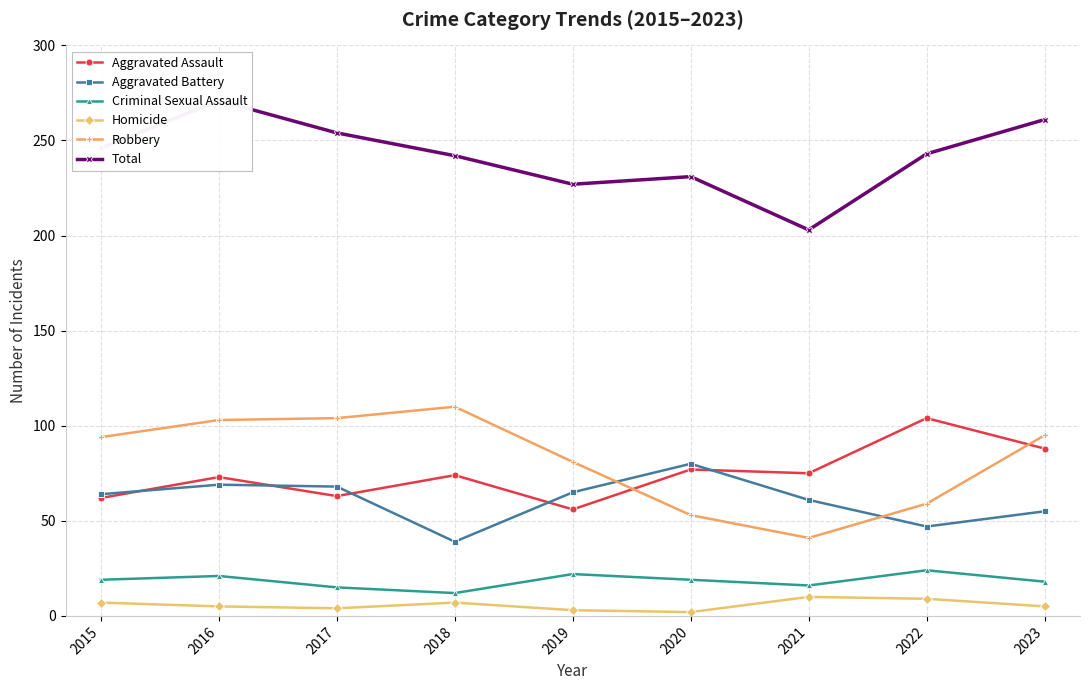

Reading left to right, what are all the values shown in this chart?

Aggravated Assault: 2015=62	2016=73	2017=63	2018=74	2019=56	2020=77	2021=75	2022=104	2023=88
Aggravated Battery: 2015=64	2016=69	2017=68	2018=39	2019=65	2020=80	2021=61	2022=47	2023=55
Criminal Sexual Assault: 2015=19	2016=21	2017=15	2018=12	2019=22	2020=19	2021=16	2022=24	2023=18
Homicide: 2015=7	2016=5	2017=4	2018=7	2019=3	2020=2	2021=10	2022=9	2023=5
Robbery: 2015=94	2016=103	2017=104	2018=110	2019=81	2020=53	2021=41	2022=59	2023=95
Total: 2015=246	2016=271	2017=254	2018=242	2019=227	2020=231	2021=203	2022=243	2023=261